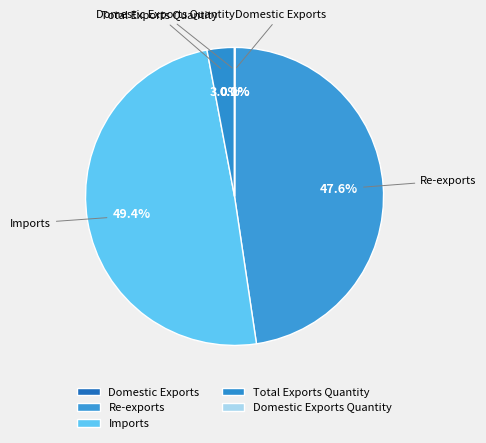

Does Imports account for over 50% of the chart?

No